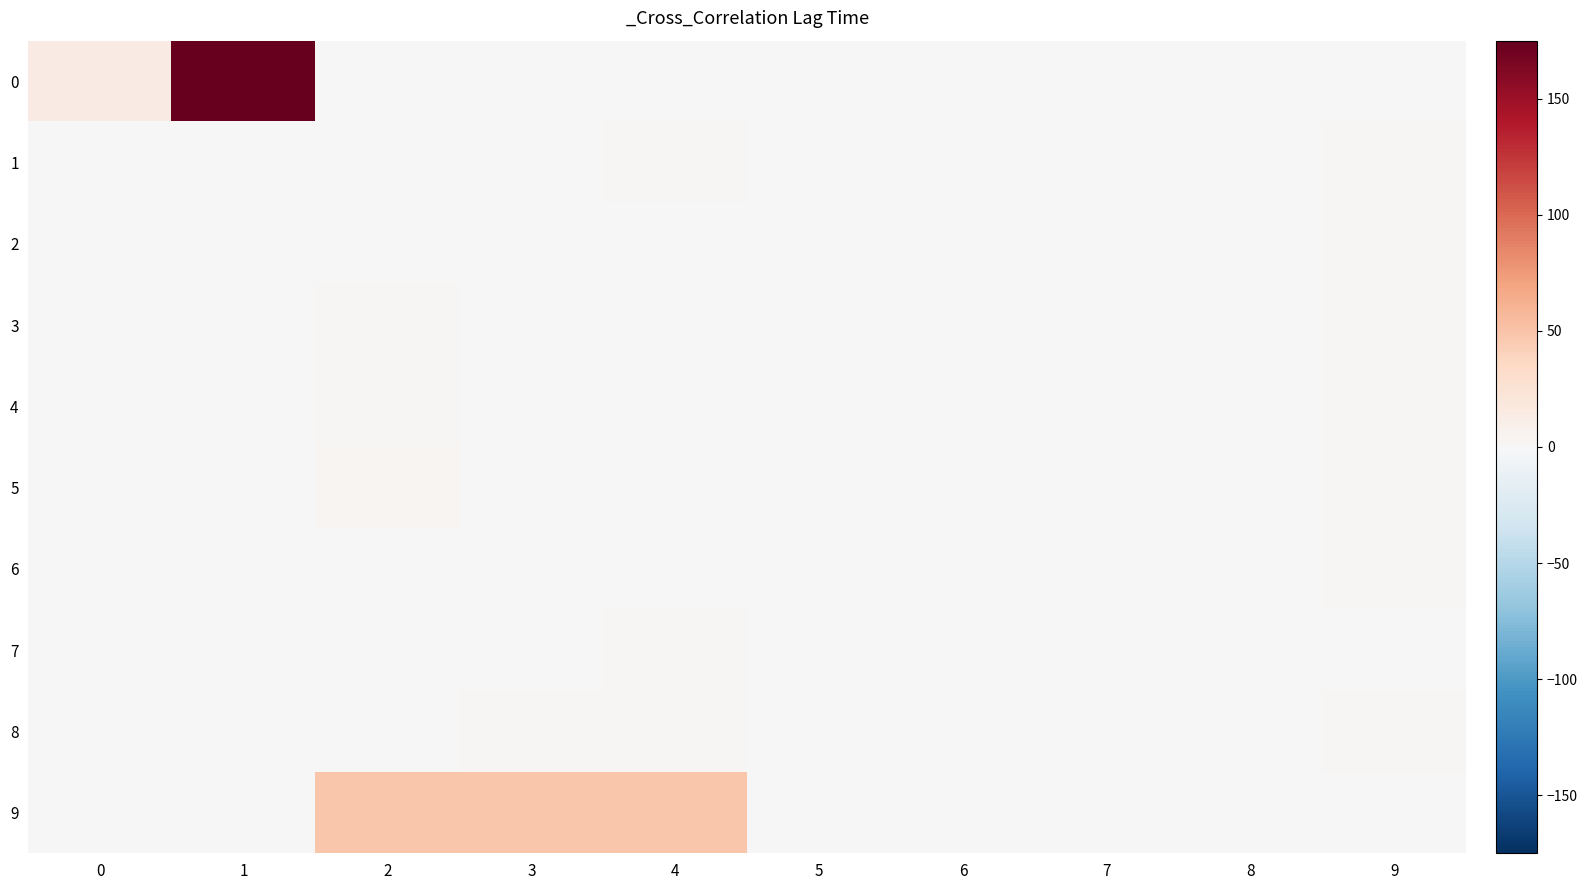

Rank the series by their maximum value, from highest to lowest.

0, 9, 5, 4, 3, 8, 1, 2, 6, 7